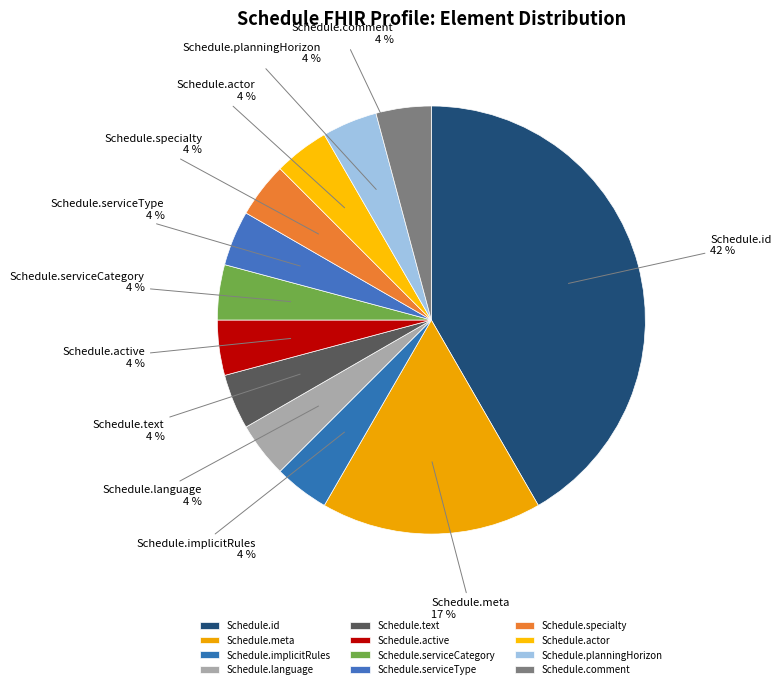

To the nearest percent, what portion does Schedule.active represent?

4%